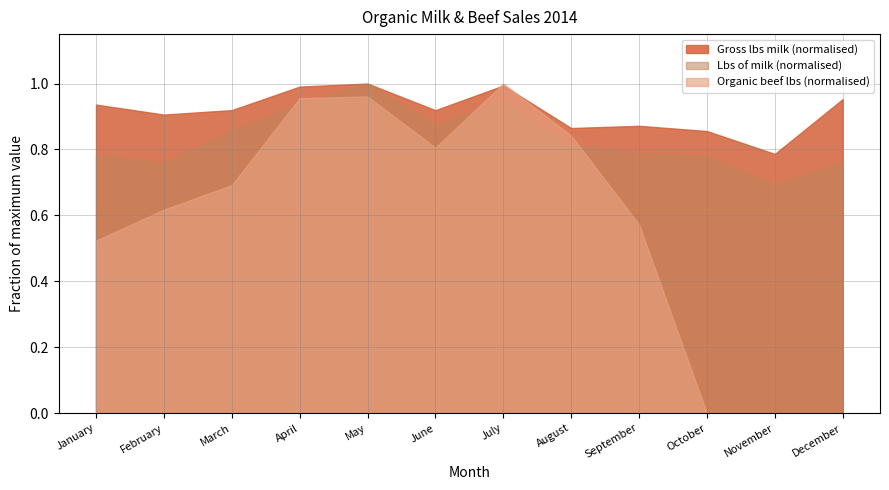

What are all the series names shown in the legend?

Gross lbs milk (normalised), Lbs of milk (normalised), Organic beef lbs (normalised)